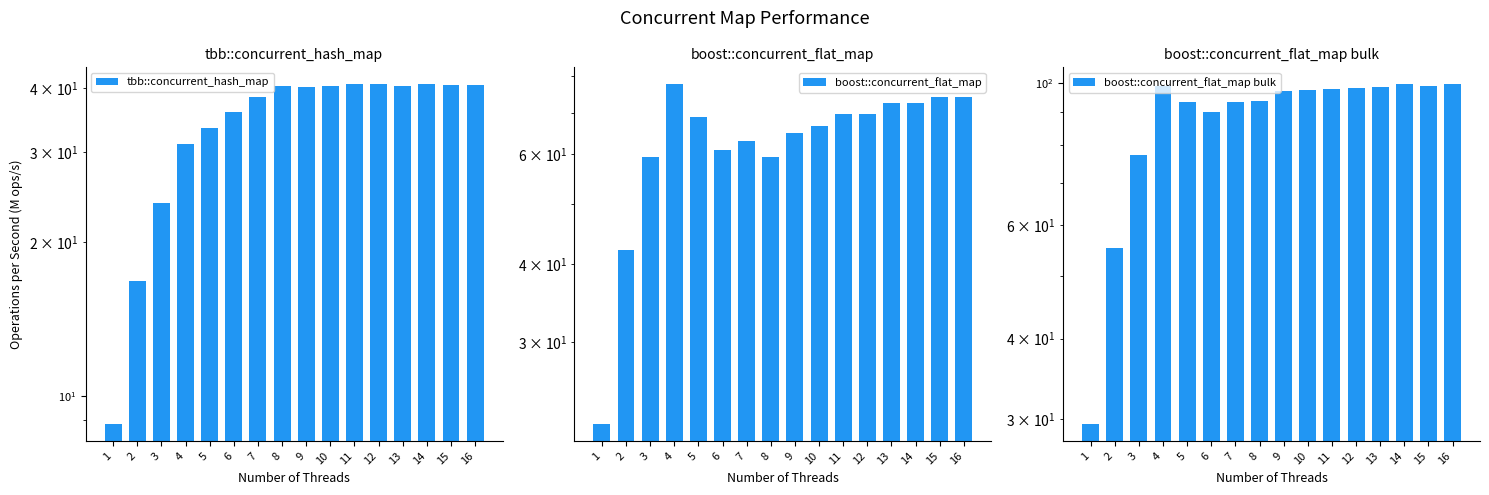

At which label is boost::concurrent_flat_map bulk closest to 64?

2